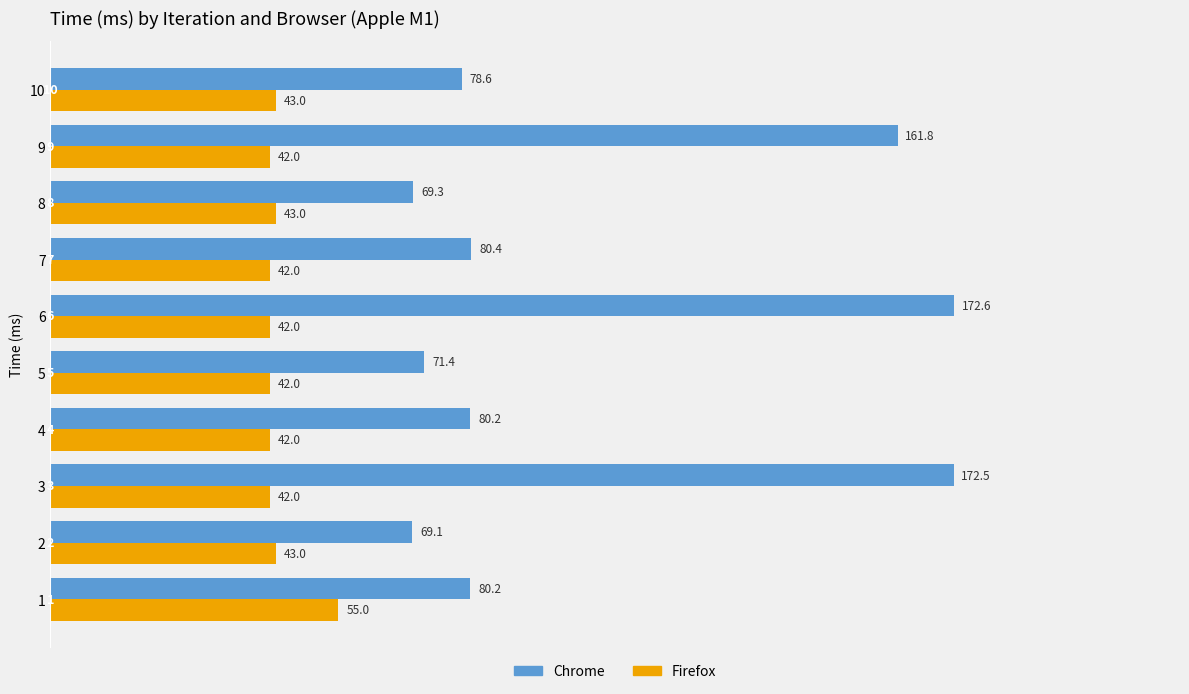

True or false: Firefox has a value of 67.5 at 5.

False